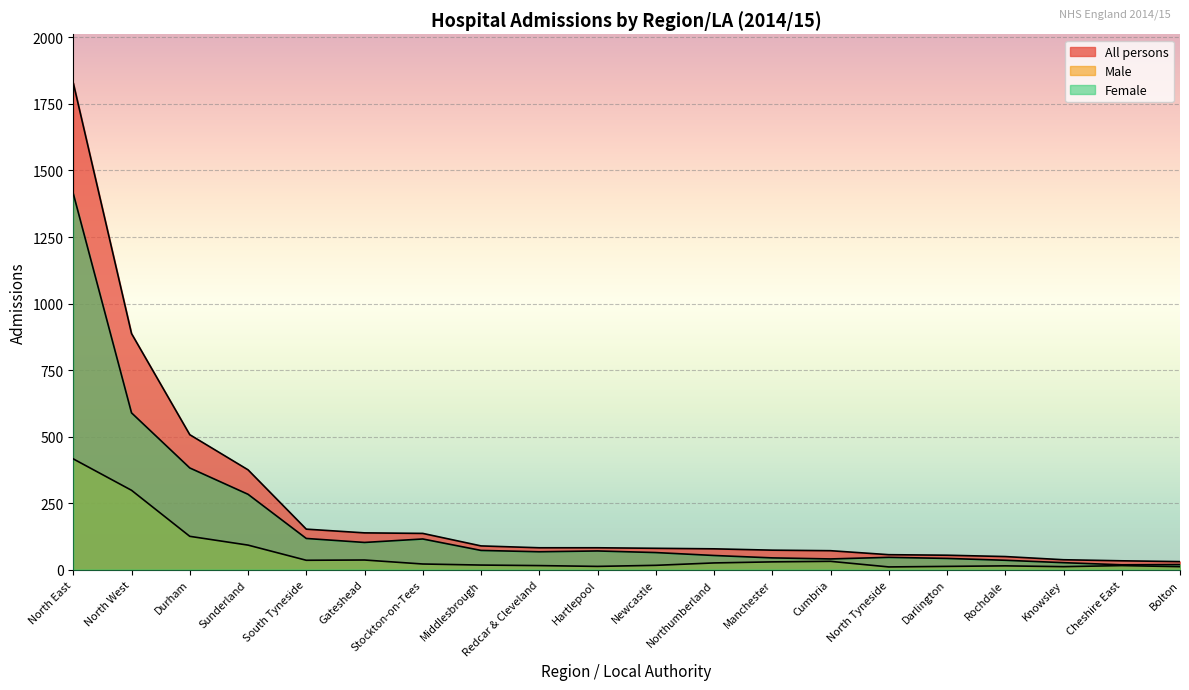

Is it true that Male equals 11 at Knowsley?

True